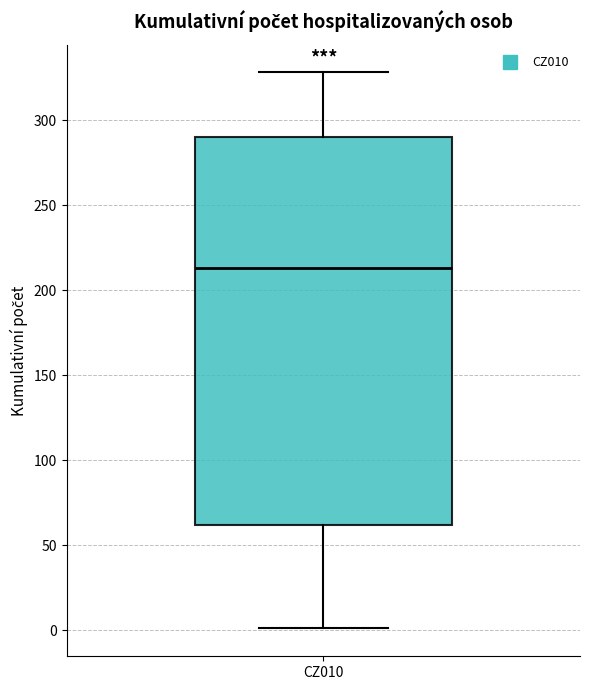

Transcribe this box plot: give where the median line is, the range the box spans, and where the two whiskers end, as read against the y-axis. The values are not printed on the chart, so give them approximately, as read against the axis.

median 215, box 60 to 290, whiskers 0 to 330